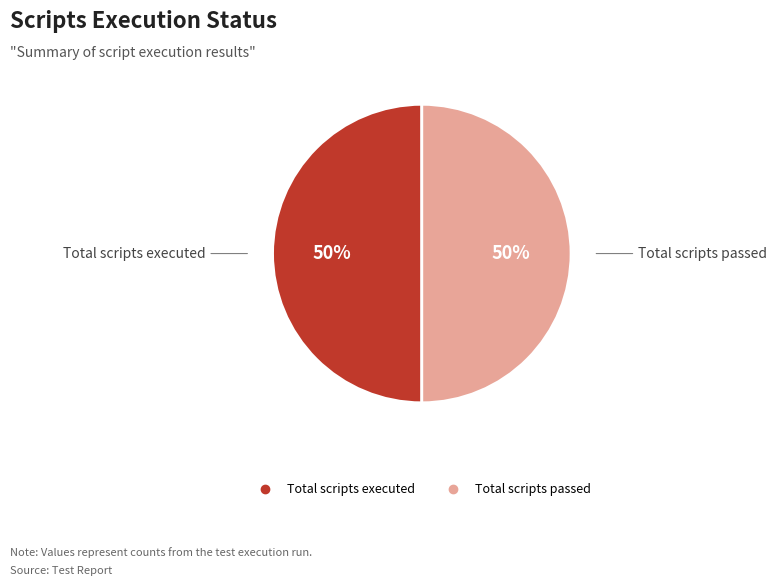

To the nearest percent, what is the average slice percentage?

50%